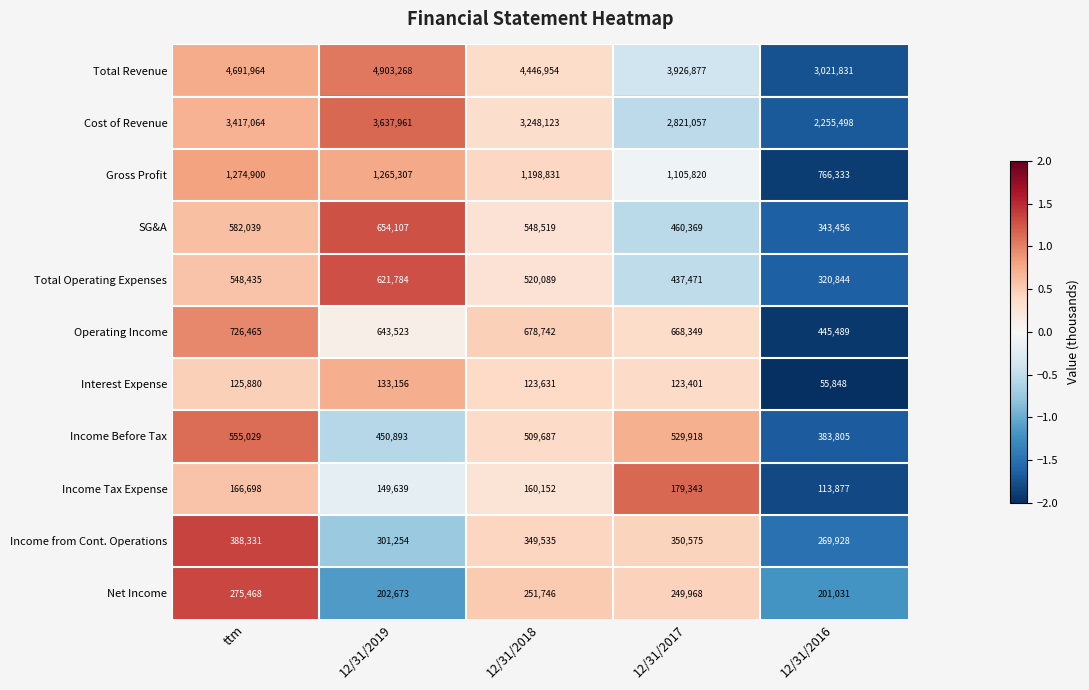

What is the spread (max minus min) of values at ttm?

4566084